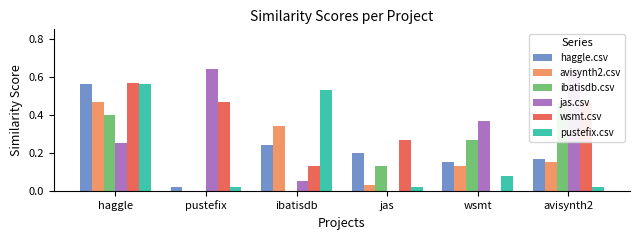

What is the label of the 2nd bar from the left?

pustefix